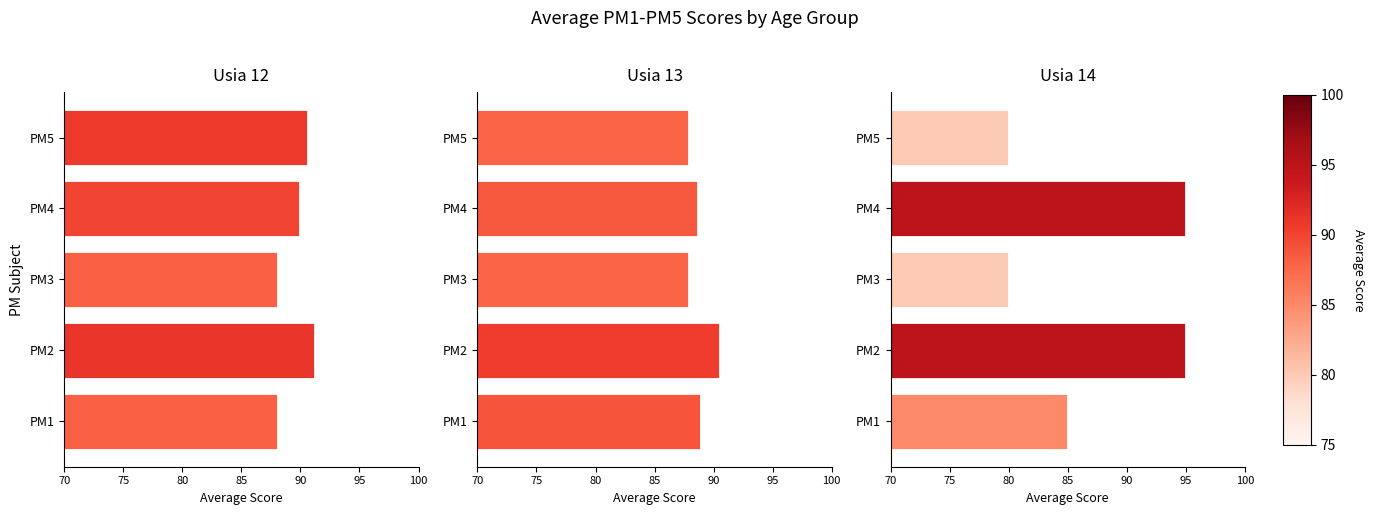

What is the maximum value for Usia 13?

90.5